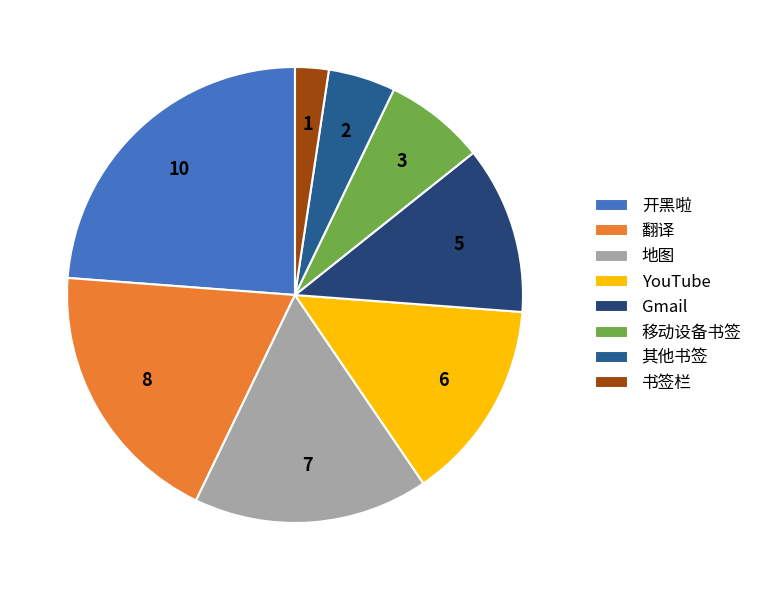

Combined, what portion of the pie is 翻译 and 书签栏?

21.4%